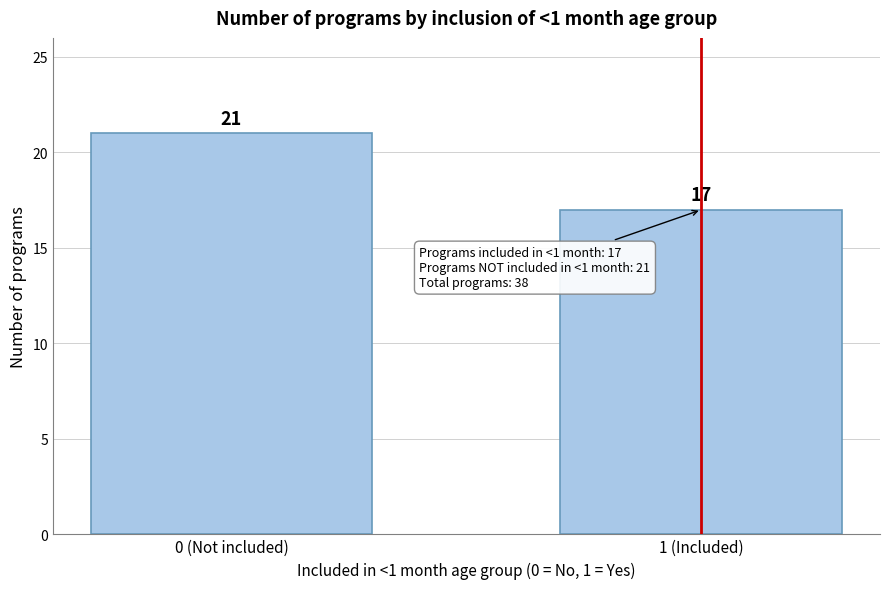

Reading right to left, list all the values displayed in this chart.

17	21